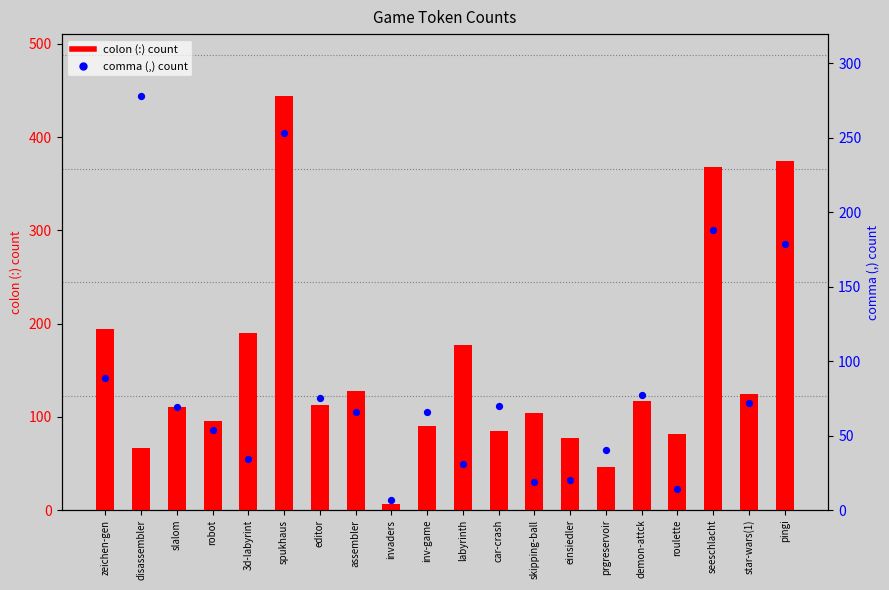

Which series contains the highest Y value?

colon (:) count